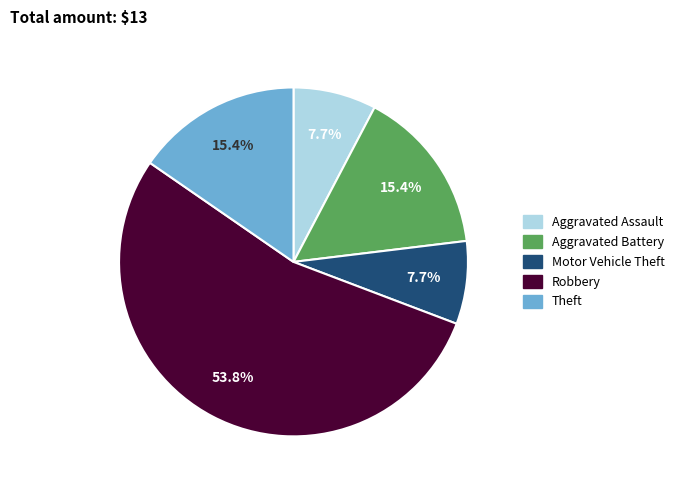

Which has a higher value, Aggravated Battery or Motor Vehicle Theft?

Aggravated Battery